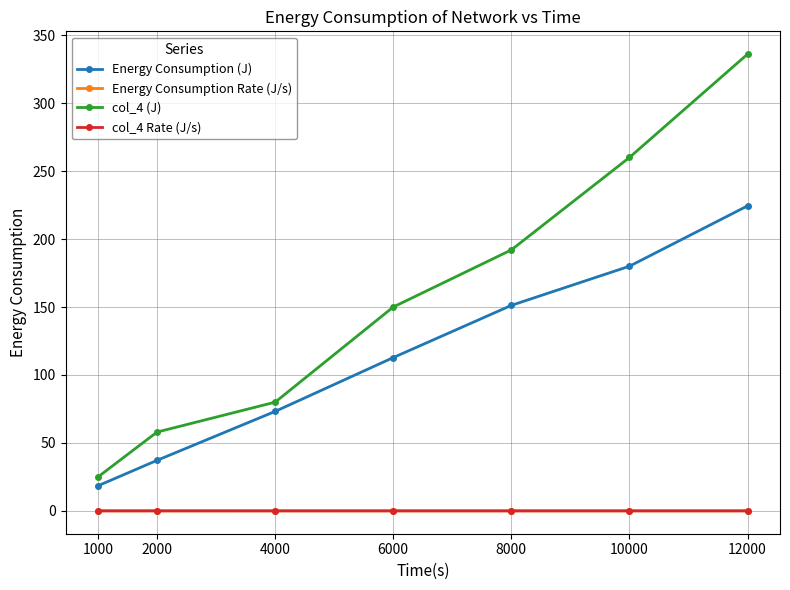

True or false: col_4 Rate (J/s) and Energy Consumption (J) cross at least once.

False